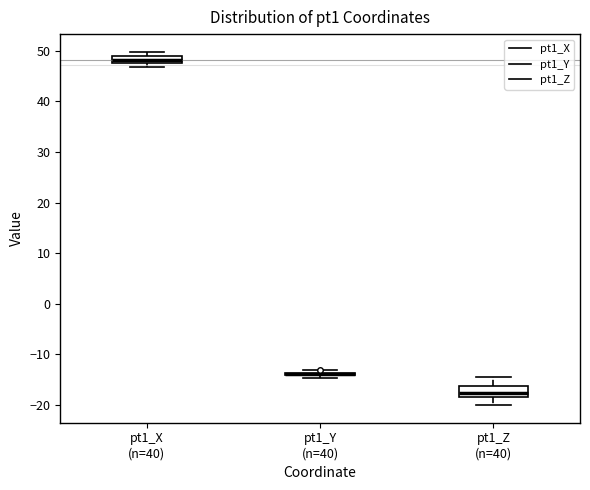

Where does the upper whisker of the box for pt1_Z (n=40) end on the y-axis? The values are not printed on the chart, so give them approximately, as read against the axis.

-14